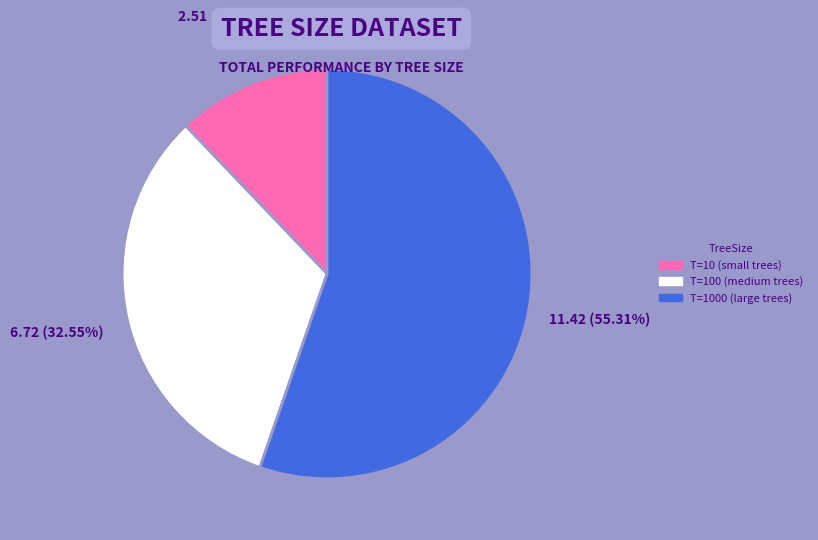

Is there a majority slice in this chart?

Yes